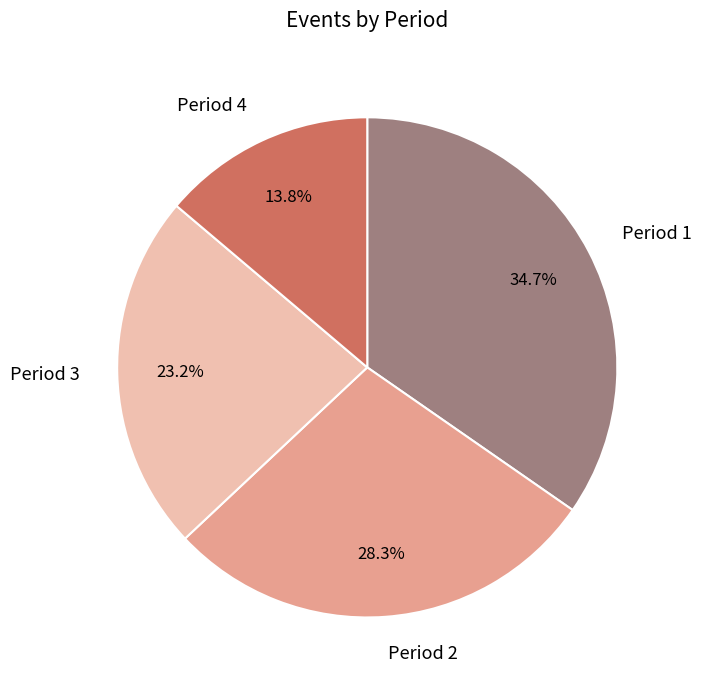

How many segments does this pie chart have?

4